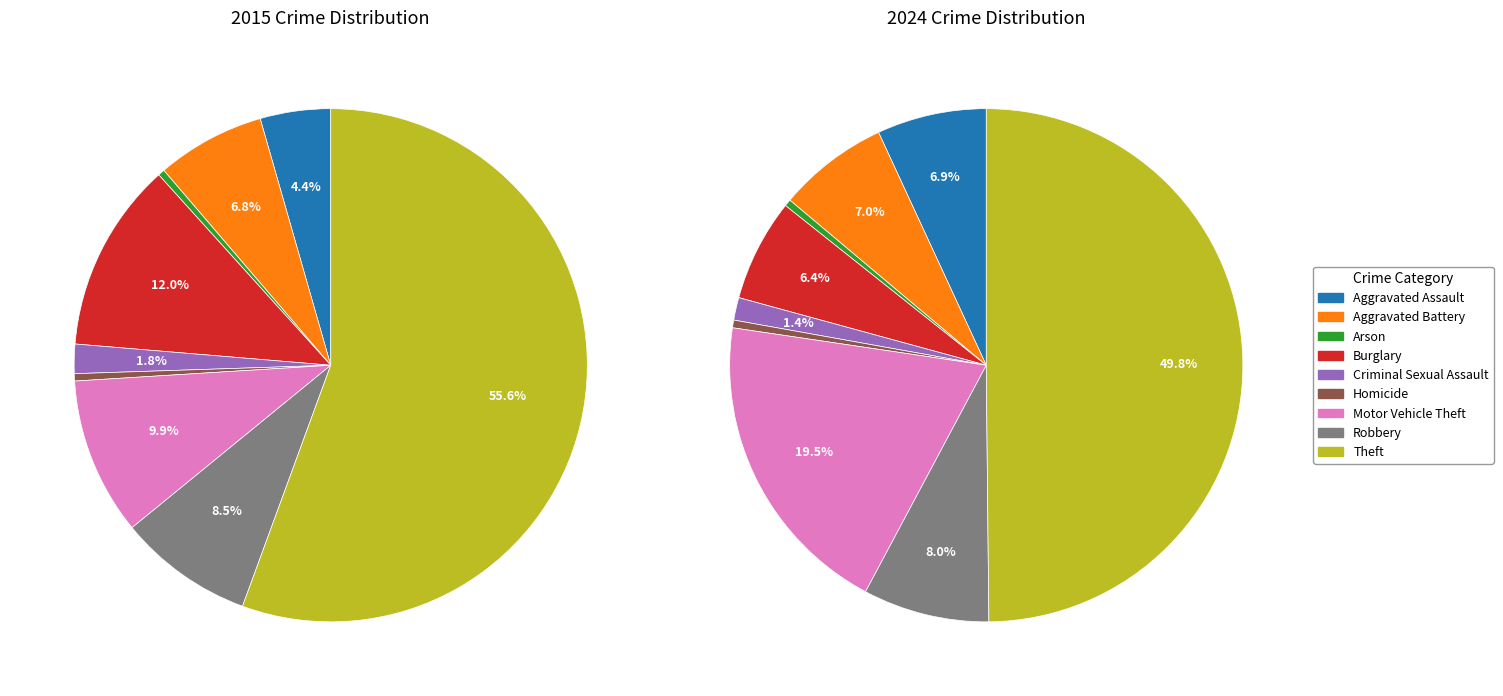

To the nearest percent, what portion does 7 represent?

9%